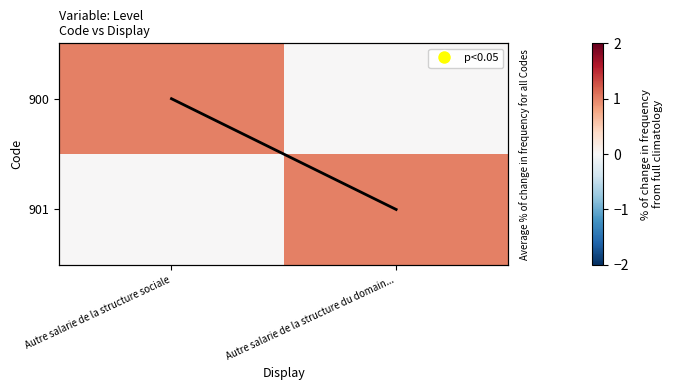

Where is 900 nearest to the value 0?

Autre salarie de la structure du domain...